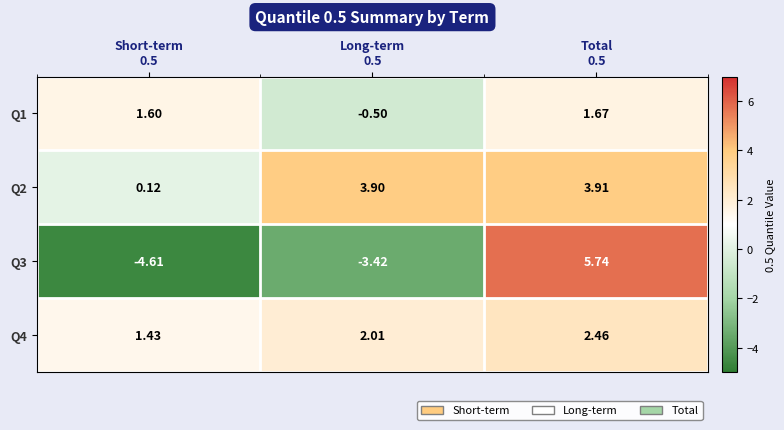

How many values in the Q3 series exceed -3?

1